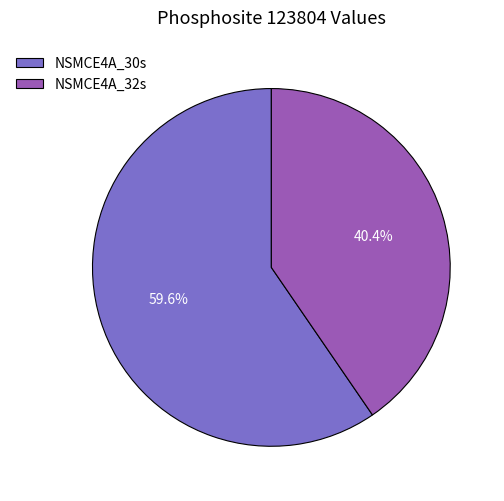

Rank the categories by value from highest to lowest.

NSMCE4A_30s, NSMCE4A_32s